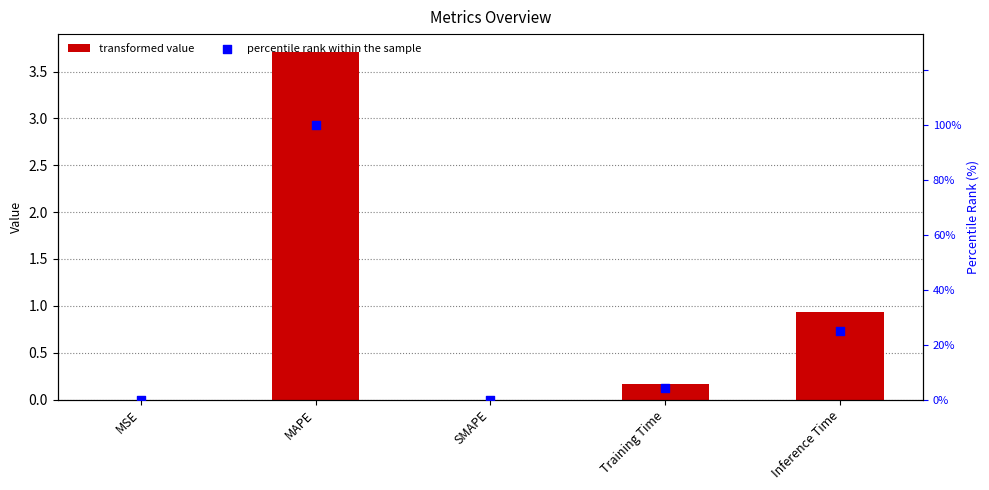

Which series has the largest total across all categories?

percentile rank